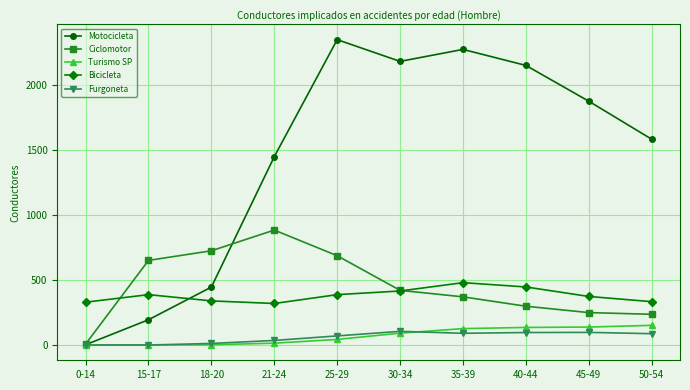

What is the total value across all series at 21-24?

2698